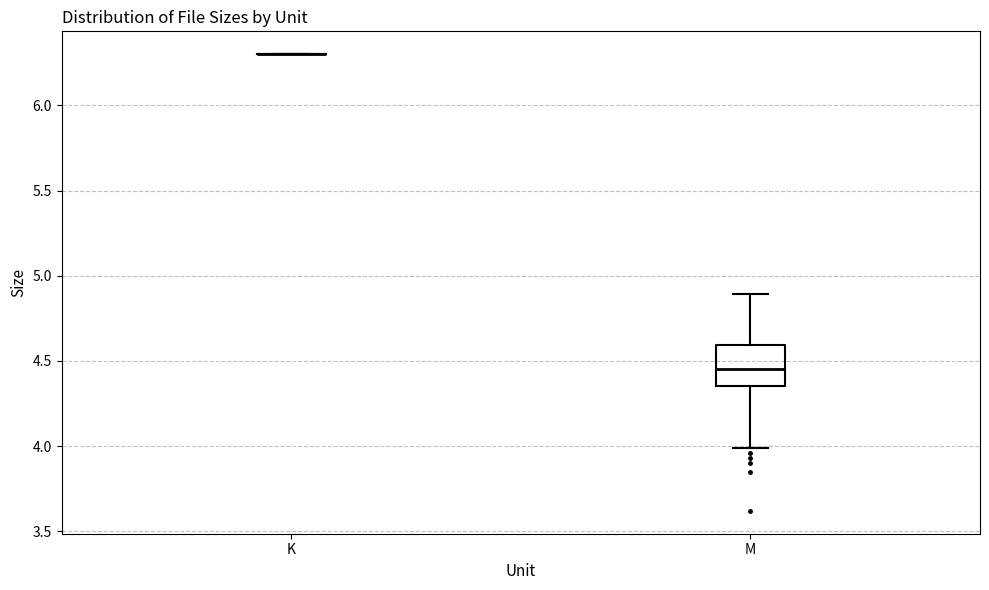

Reading left to right, transcribe this box plot: for each box, give where its median line is, the range the box spans, and where its two whiskers end, as read against the y-axis. The values are not printed on the chart, so give them approximately, as read against the axis.

K: box collapsed to a line at 6.30, whiskers 6.30 to 6.30
M: median 4.45, box 4.35 to 4.60, whiskers 4.00 to 4.90